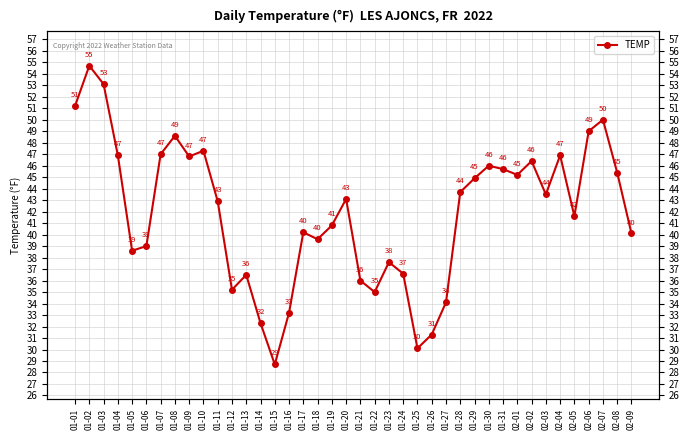

What is the greatest value displayed?

54.7